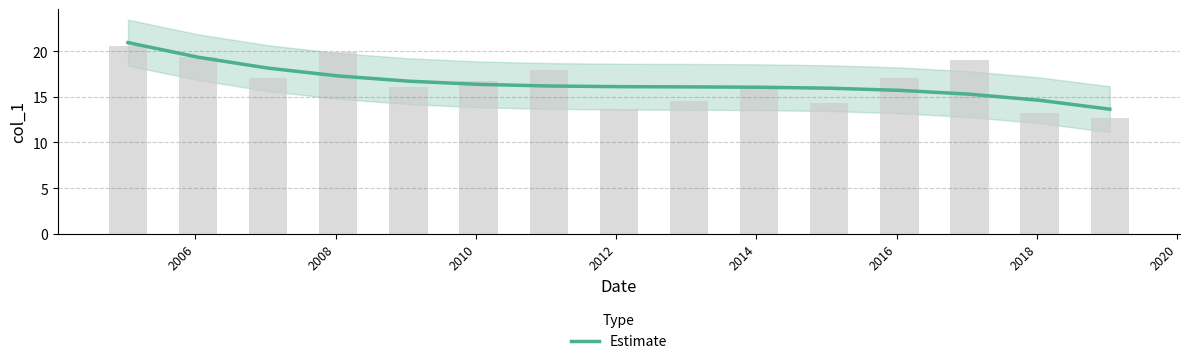

Count the number of data series in this chart.

1